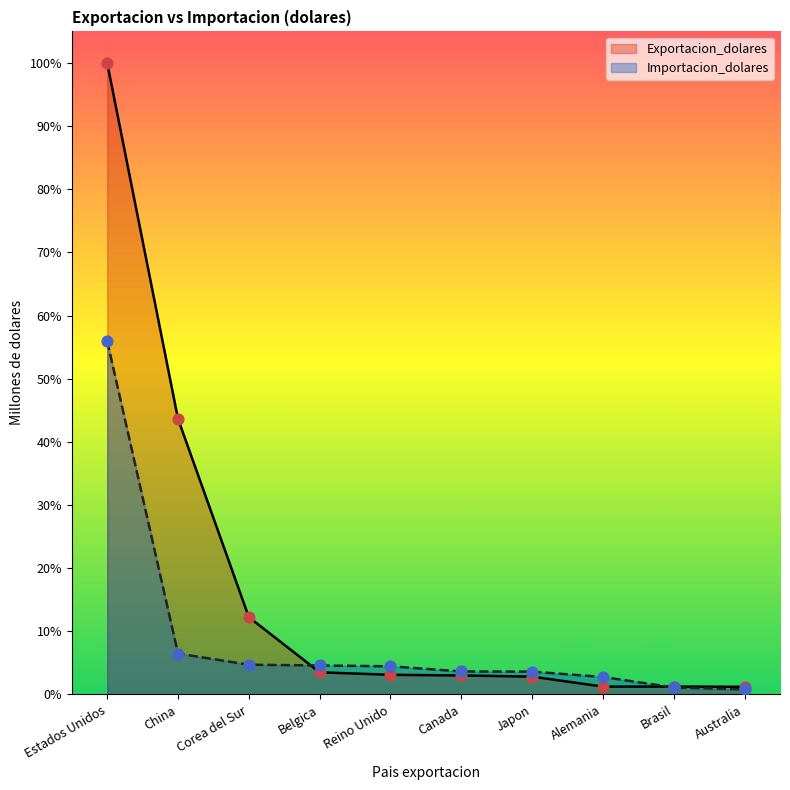

Which series has the largest total across all categories?

Exportacion_dolares